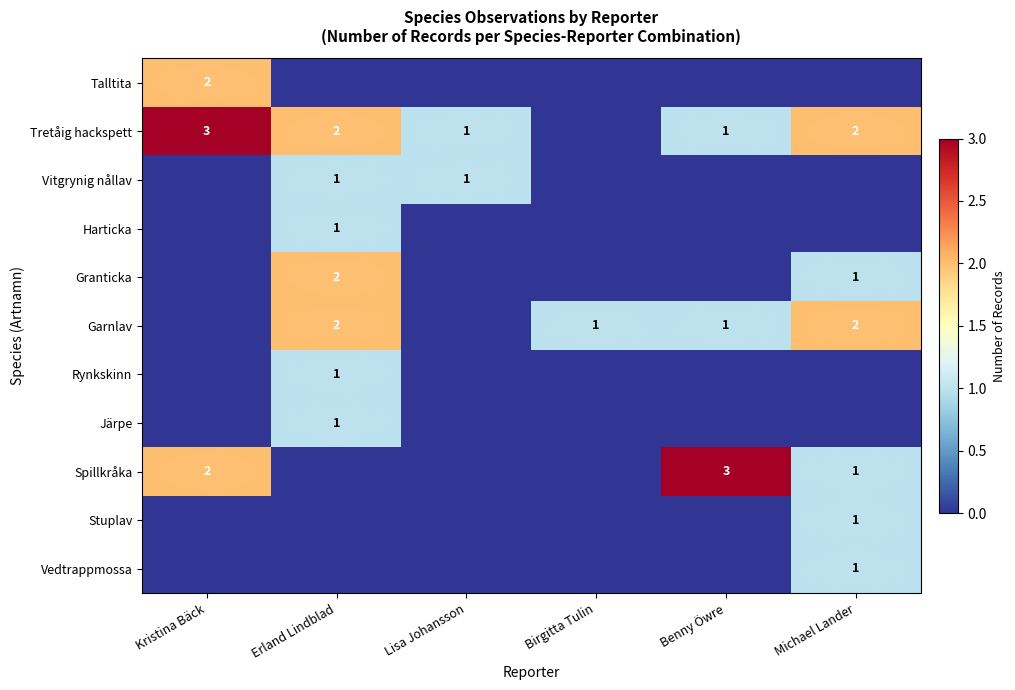

At how many categories does at least one series exceed 1?

4